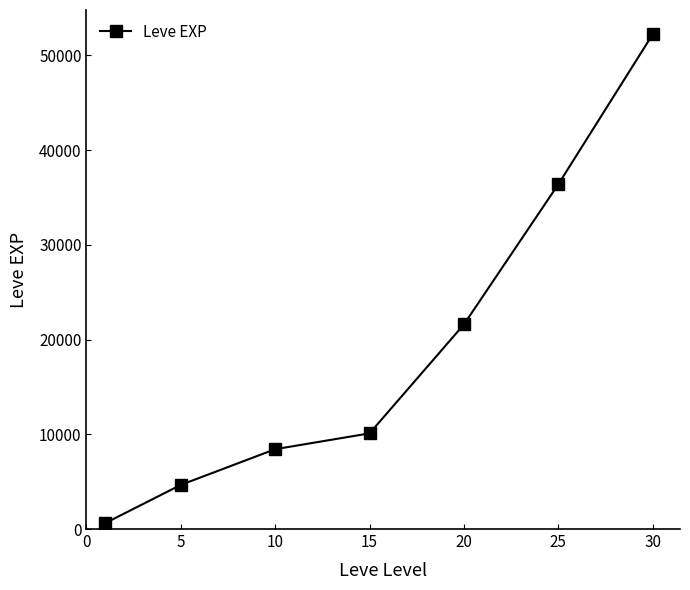

What is the average value?

19147